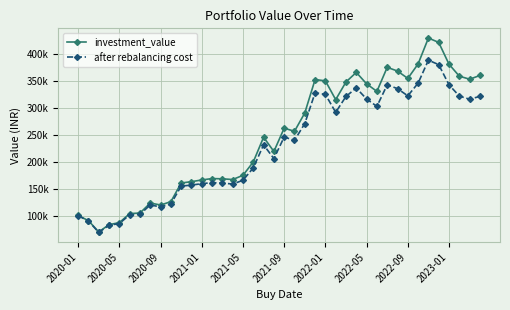

Reading left to right, what are all the values shown in this chart?

investment_value: 100366.9	90739.8	69799.7	83444.2	87044.9	103850.9	104895.8	123432.0	119790.1	125953.9	160591.3	163054.1	166252.4	168821.4	168359.6	167036.5	174838.5	199661.4	245457.3	219032.1	262285.4	256432.4	290443.8	352395.8	349980.5	315133.4	347932.4	365629.8	344420.9	330445.7	374988.5	368189.2	354475.5	381322.7	429329.4	421258.1	380806.0	358666.0	353051.7	359946.7
after rebalancing cost: 100030.9	90116.0	69023.9	82228.7	85472.9	101655.4	102334.2	120057.8	116139.5	121739.5	154801.9	156719.9	159329.9	161328.0	160414.7	158690.0	165630.1	188641.6	231334.0	205829.3	245859.3	239724.9	270840.3	327834.9	324755.9	291620.4	321180.2	336668.8	316299.9	302657.7	342614.8	335530.5	322177.2	345714.3	388294.0	380010.1	342583.0	321793.2	315916.1	321237.8